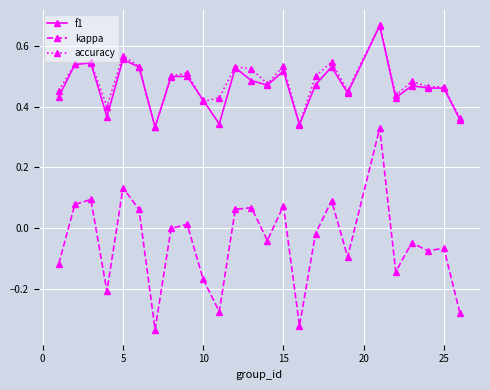

How many series are shown in this chart?

3